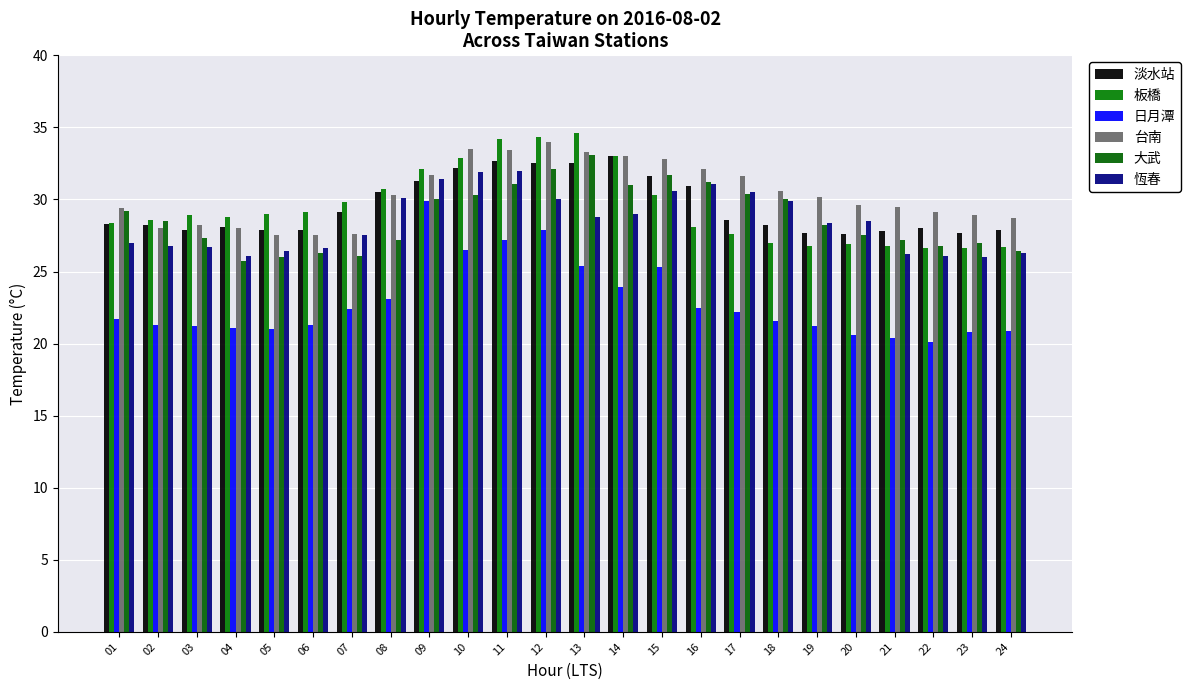

How many categories are shown in the chart?

24